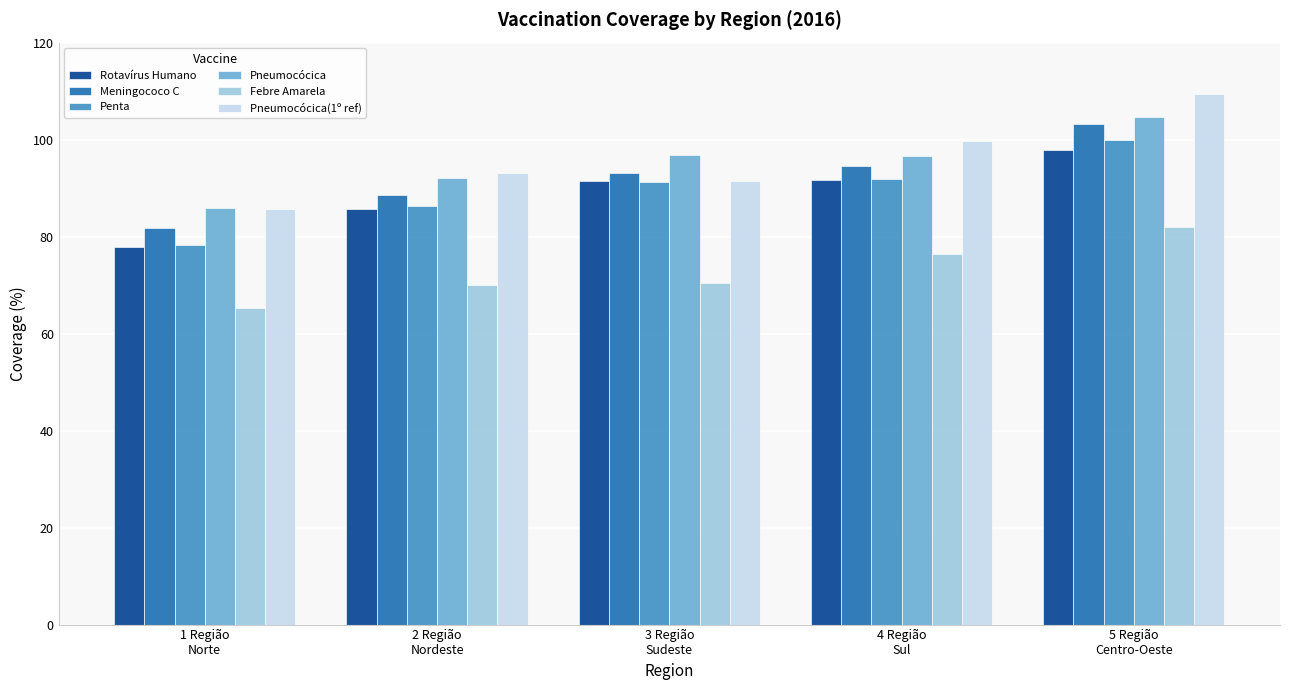

What position from the right is 1 Região
Norte?

5